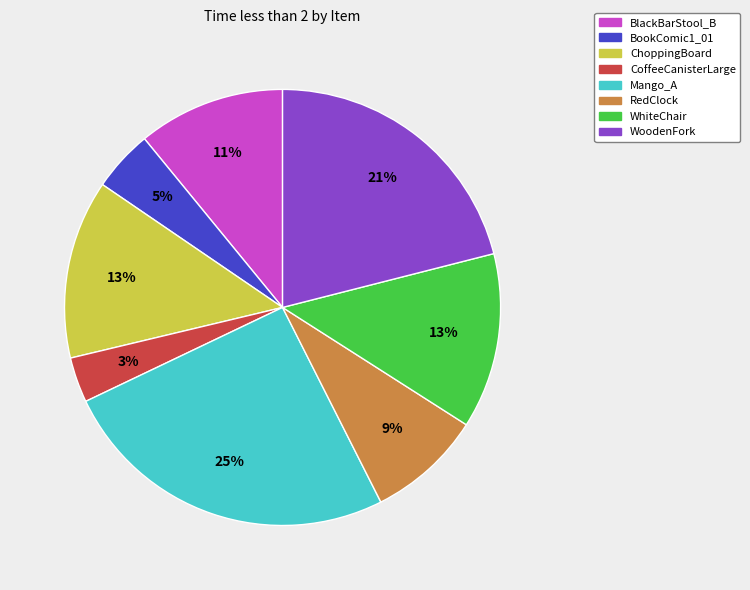

Is there a majority slice in this chart?

No